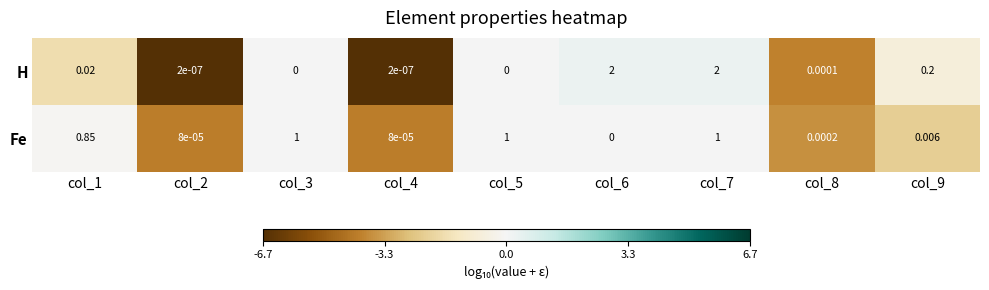

List the series in order of their overall mean, highest first.

H, Fe